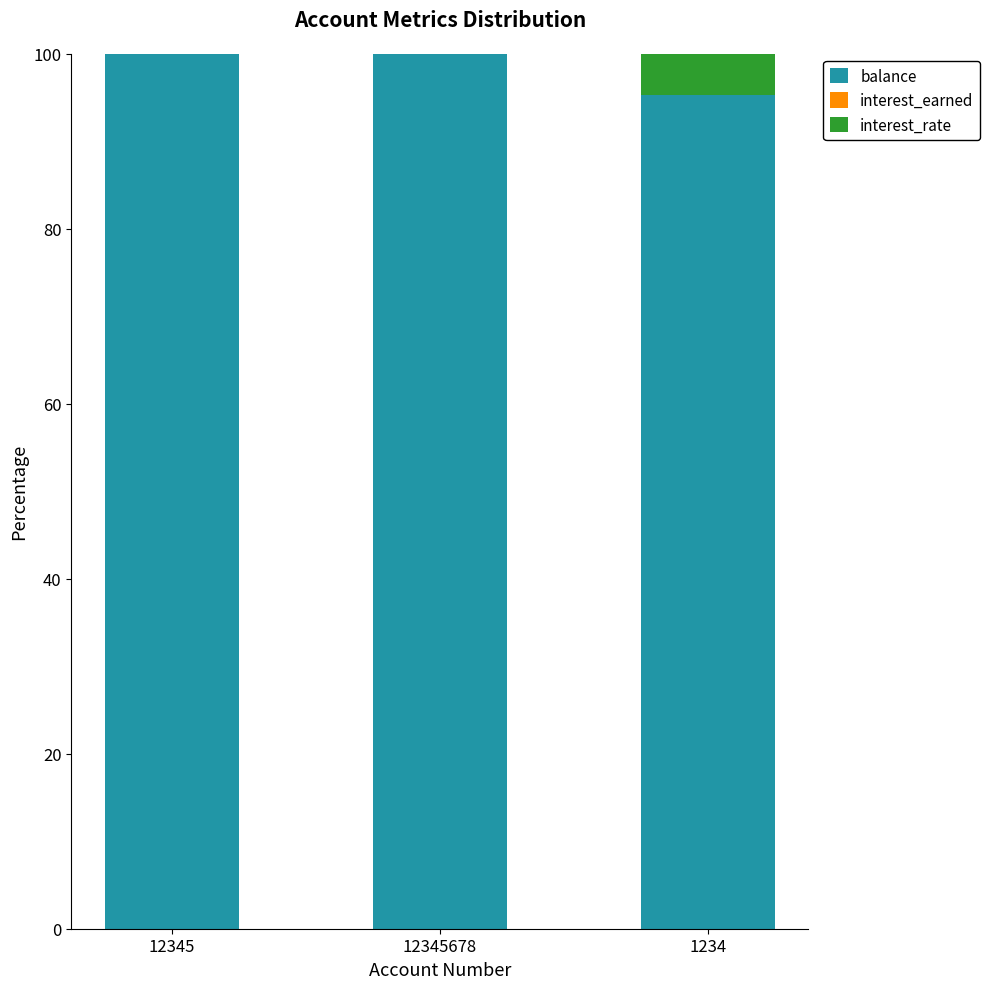

What is the maximum value for balance?

99.9